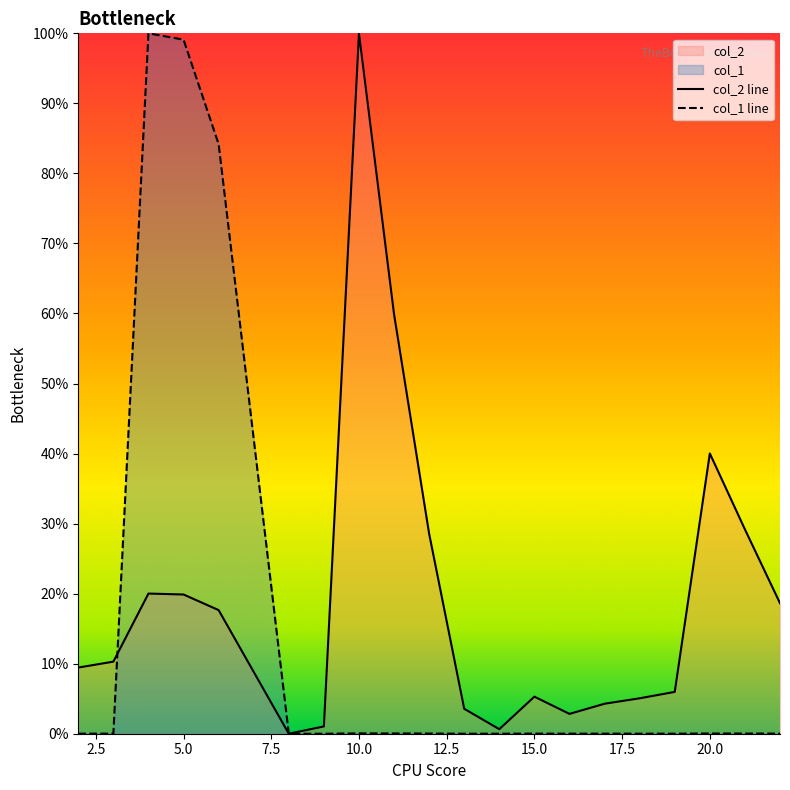

What is the spread (max minus min) of values at 5?

0.8